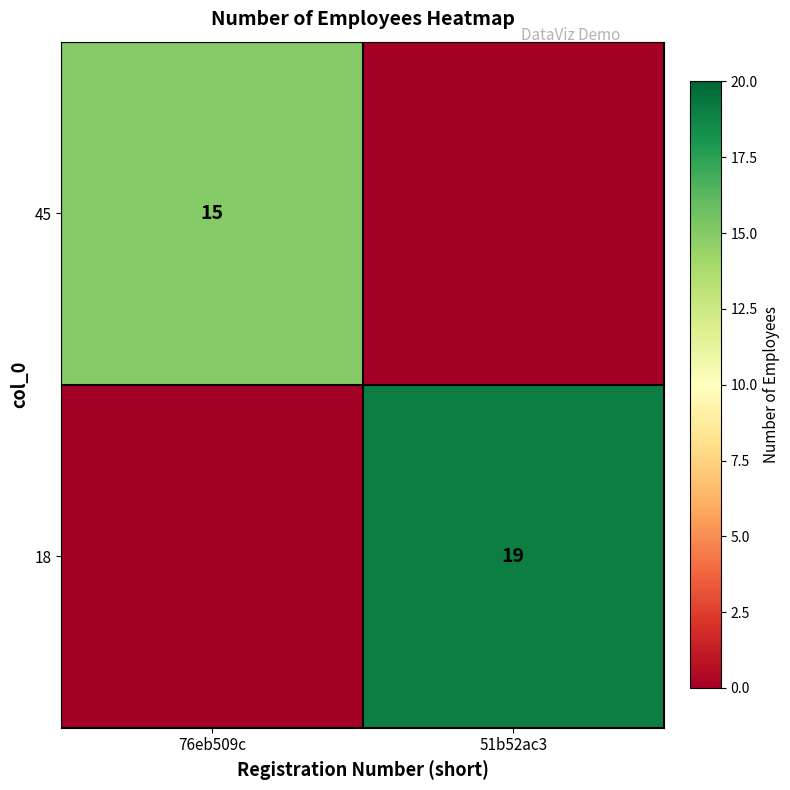

Is it true that 45 equals 24 at 76eb509c?

False